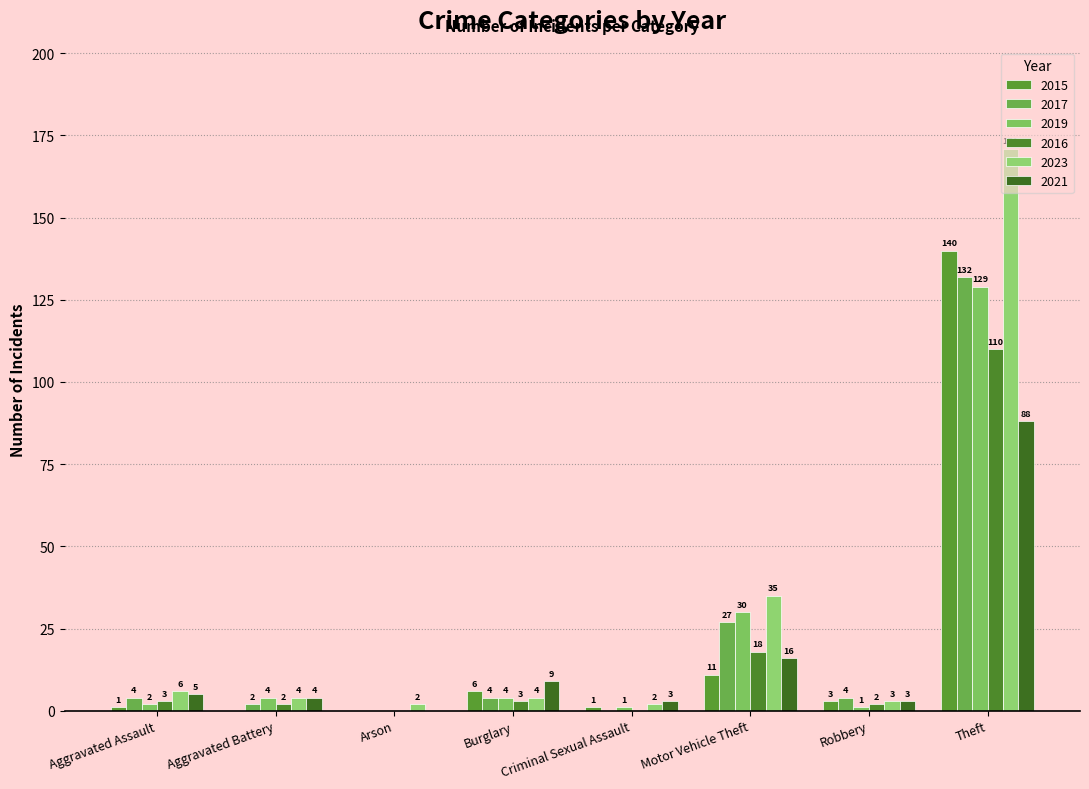

Which series has the largest total across all categories?

2023